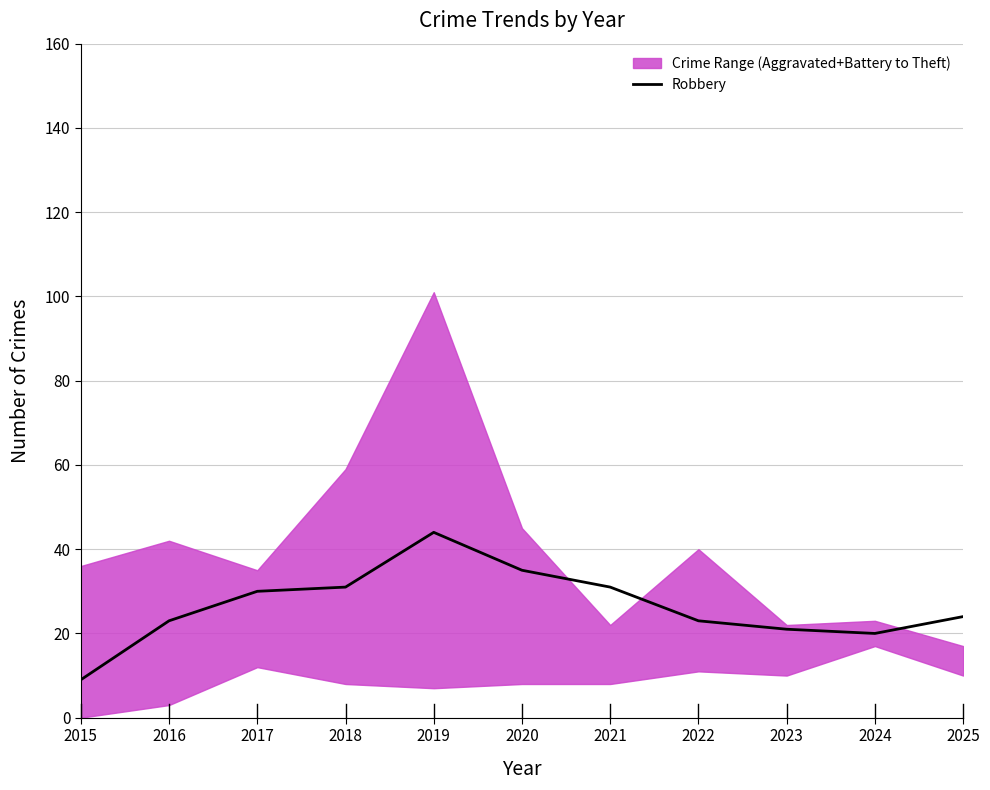

Between 2025 and 2023, which is larger?

2025